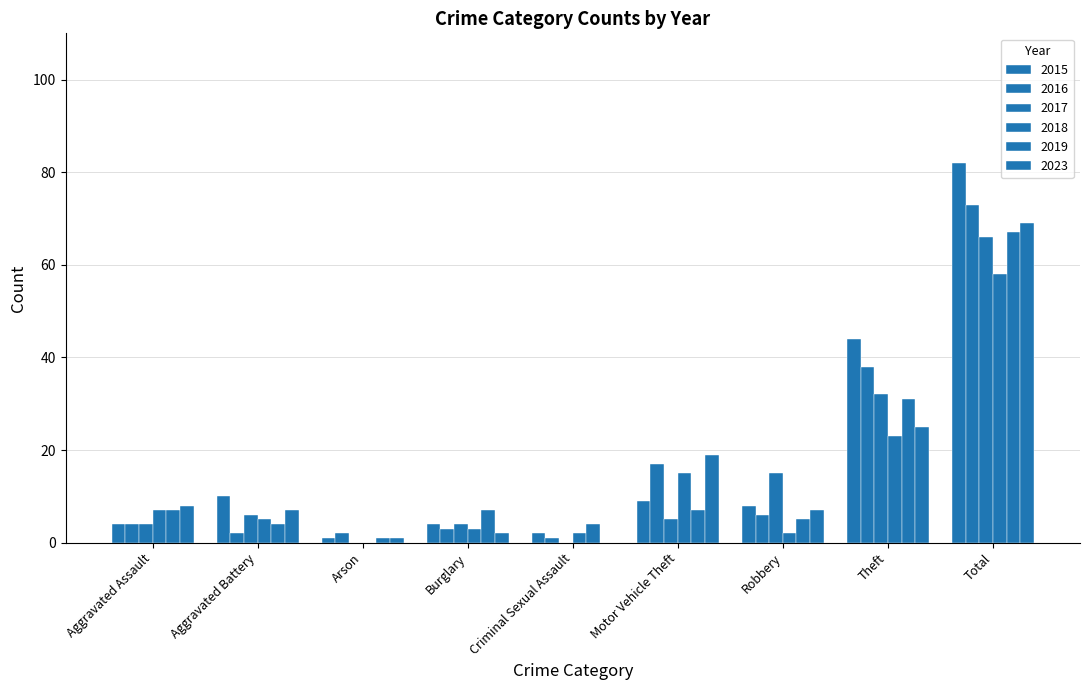

Does the chart contain stacked bars?

No